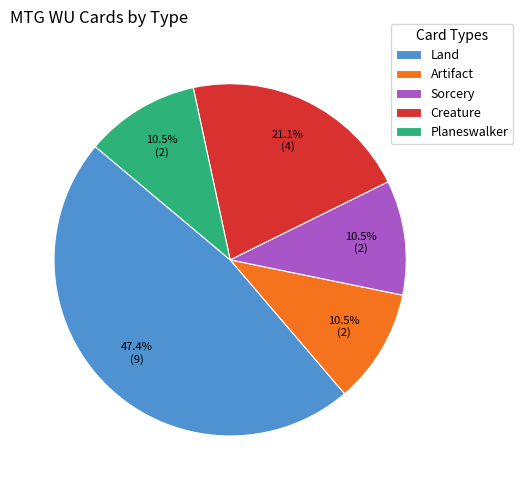

Is there a majority slice in this chart?

No